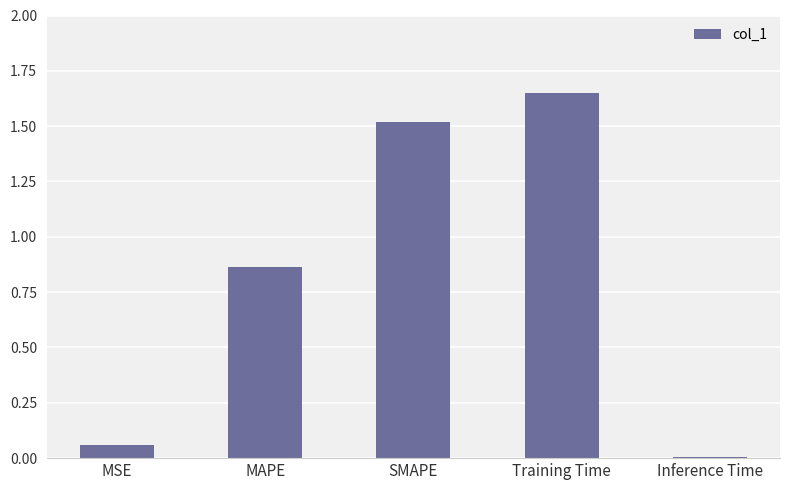

What is the change in value from MAPE to Training Time?

+0.8